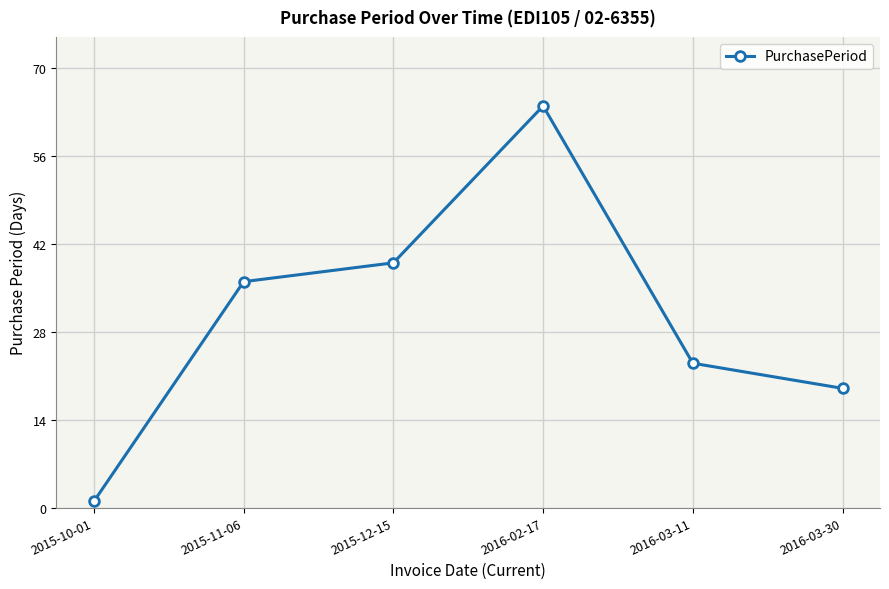

True or false: the data has more than 0 interior local peaks.

True